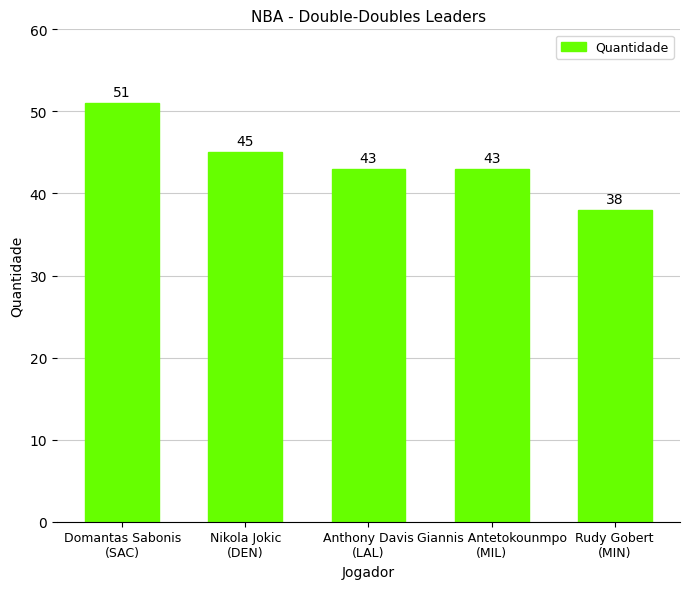

Reading left to right, what are all the values shown in this chart?

51	45	43	43	38